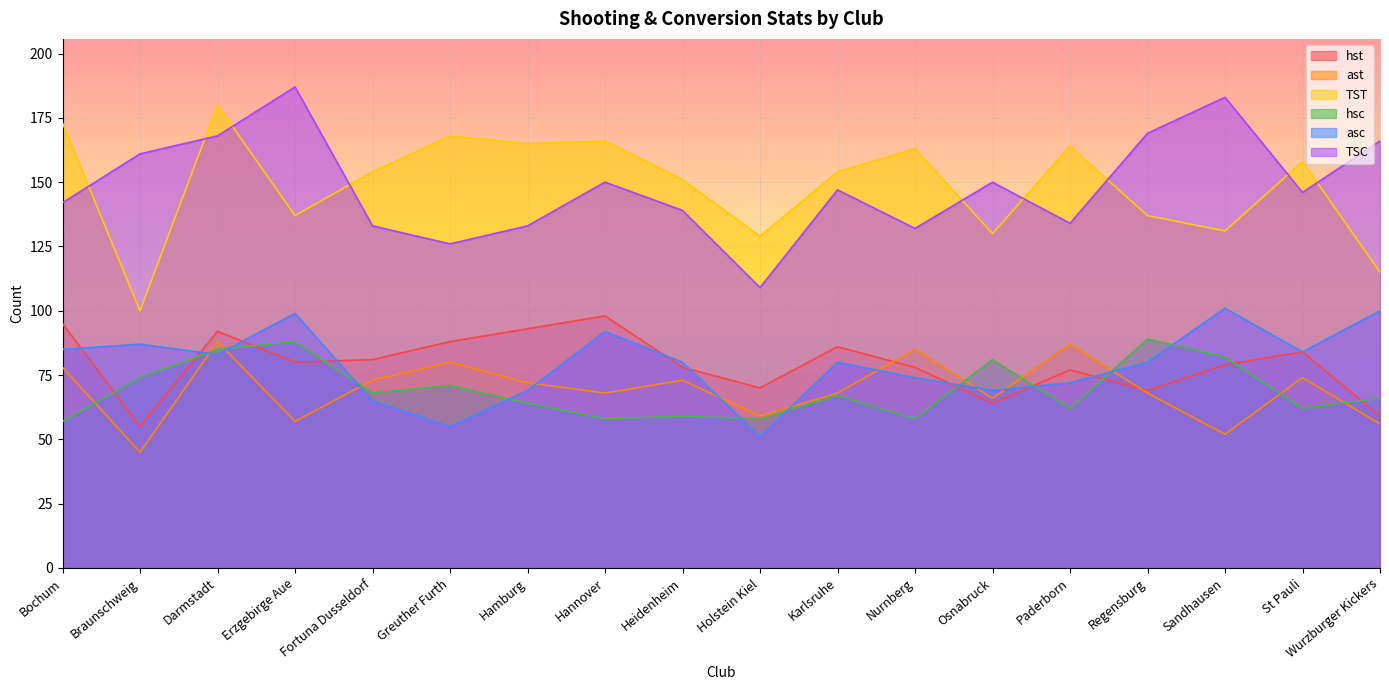

True or false: TSC and hst cross at least once.

False